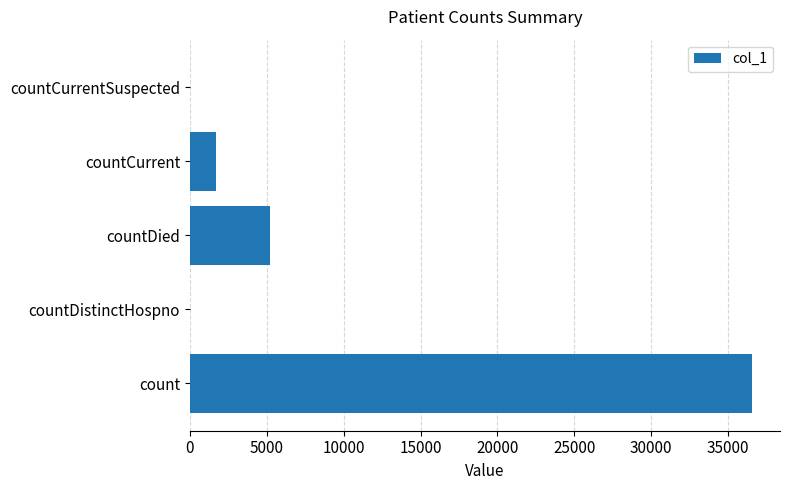

At which category does the chart reach its peak across all series?

count